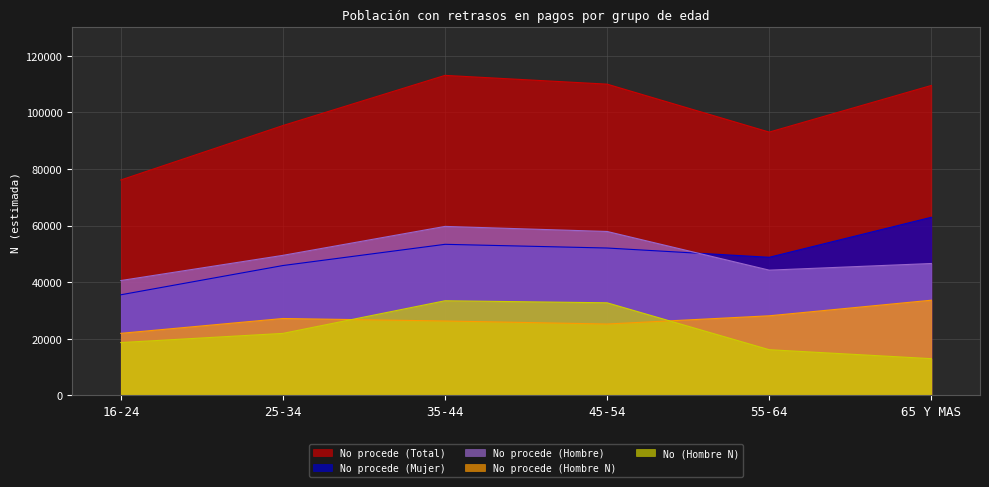

Where is No (Hombre N) nearest to the value 23188?

25-34